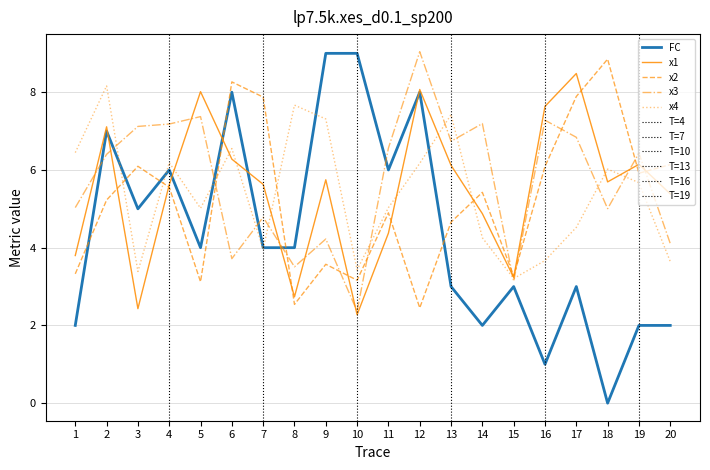

What is the difference between the second highest and minimum values in the x2 series?

5.8